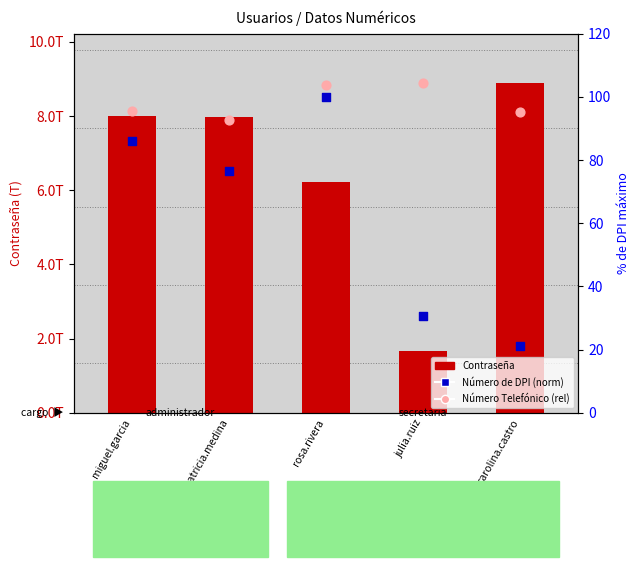

Which series contains the highest Y value?

Contraseña